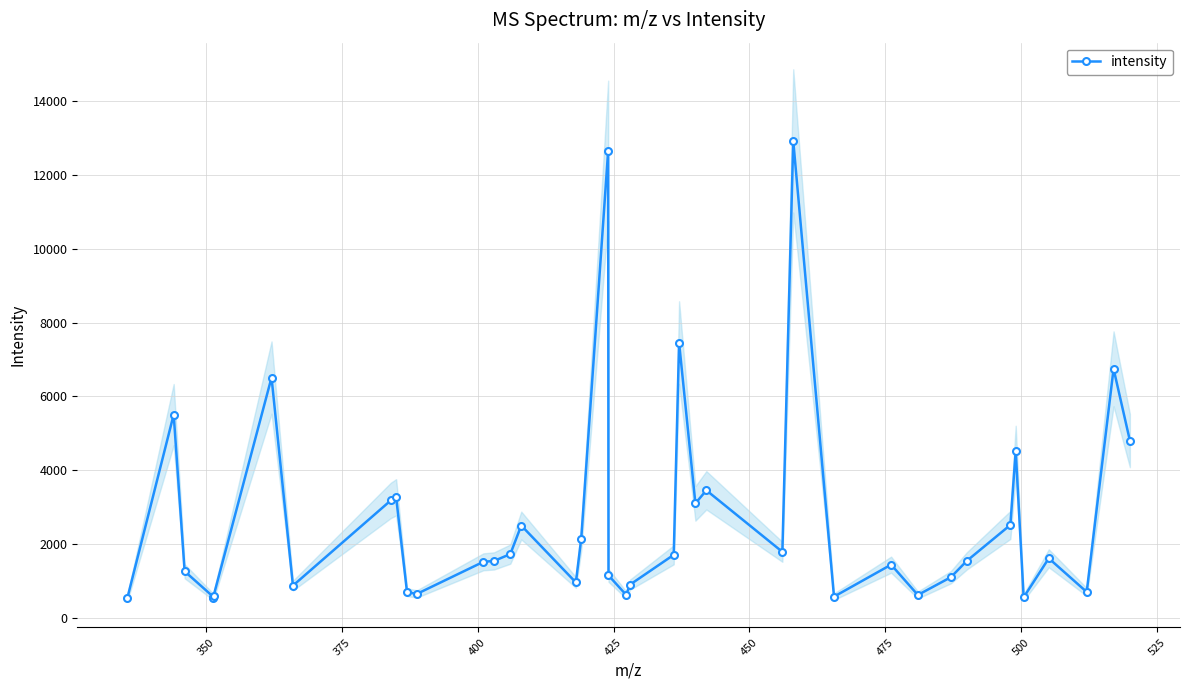

What is the minimum value for intensity?

554.1